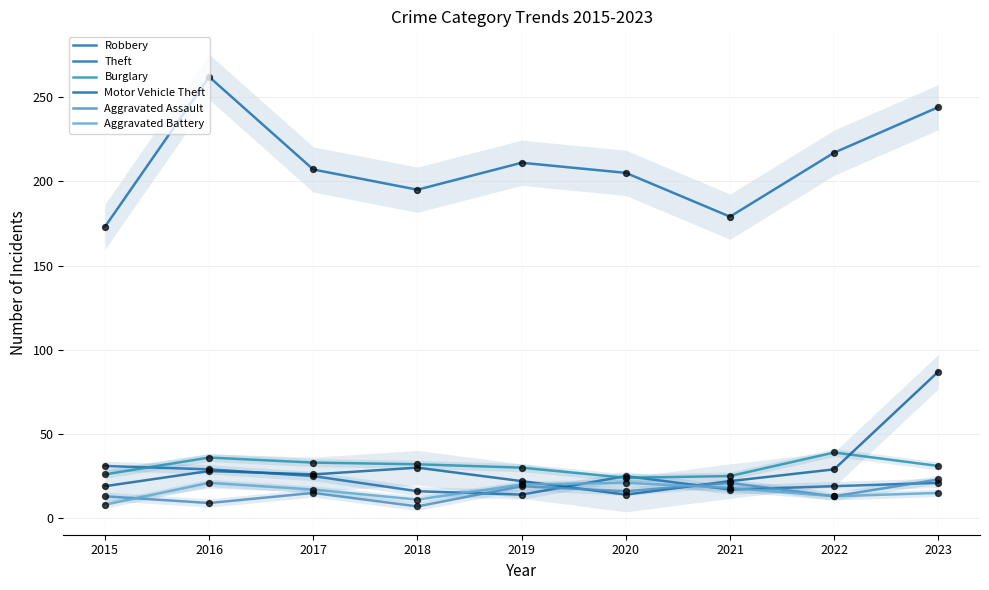

At how many categories does at least one series exceed 258?

1